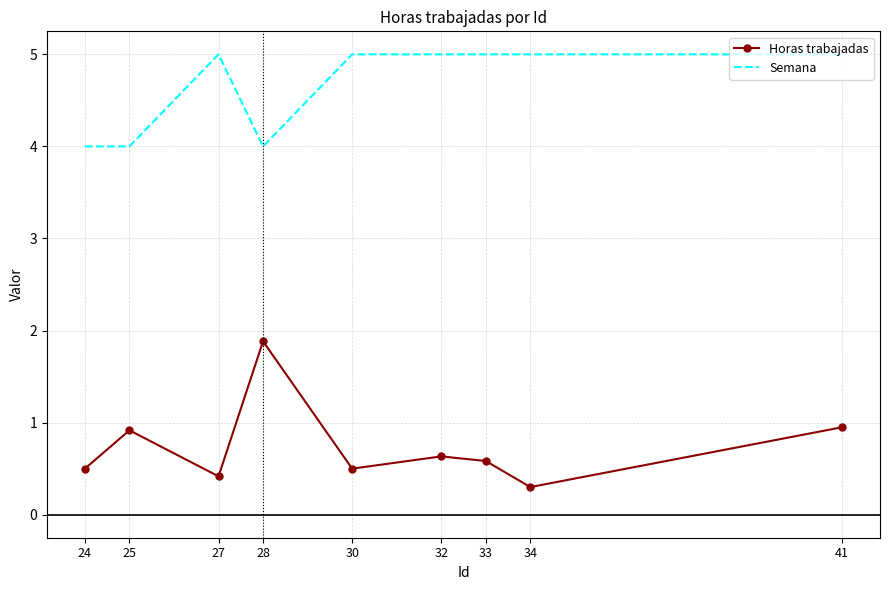

Which category has the highest value in the Horas trabajadas series?

28